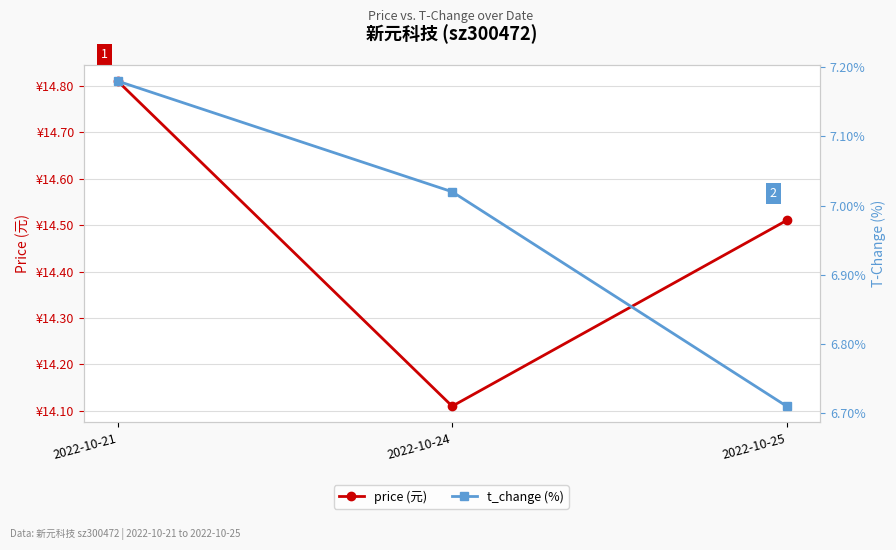

Between 2022-10-21 and 2022-10-25, which is larger?

2022-10-21